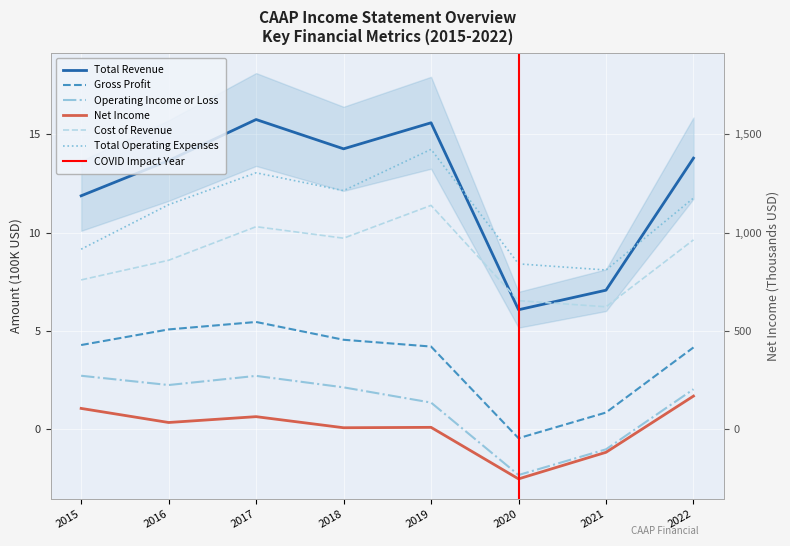

At which label does Total Operating Expenses first exceed 11?

2016